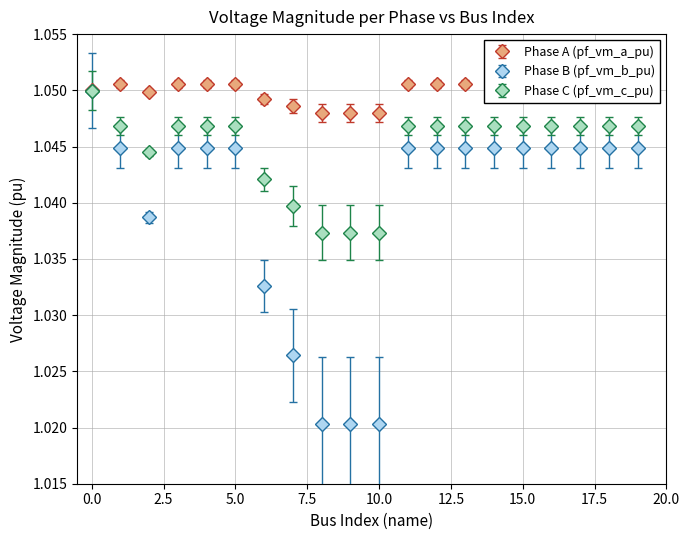

What are all the series names shown in the legend?

Phase A (pf_vm_a_pu), Phase B (pf_vm_b_pu), Phase C (pf_vm_c_pu)